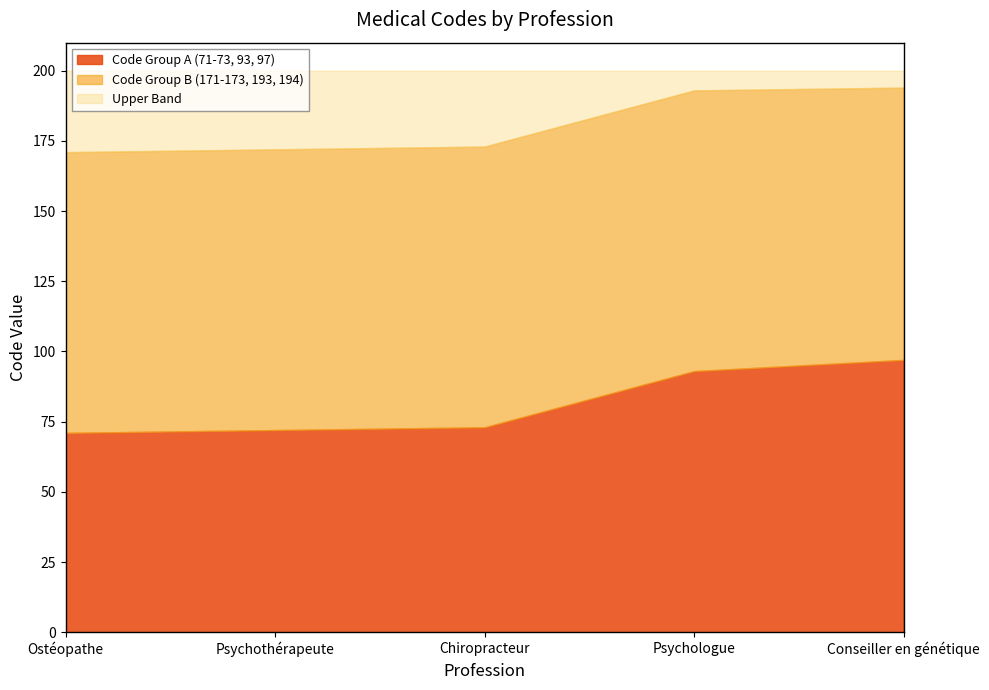

Which category has the highest value in the Code Group A (71-73, 93, 97) series?

Conseiller en génétique